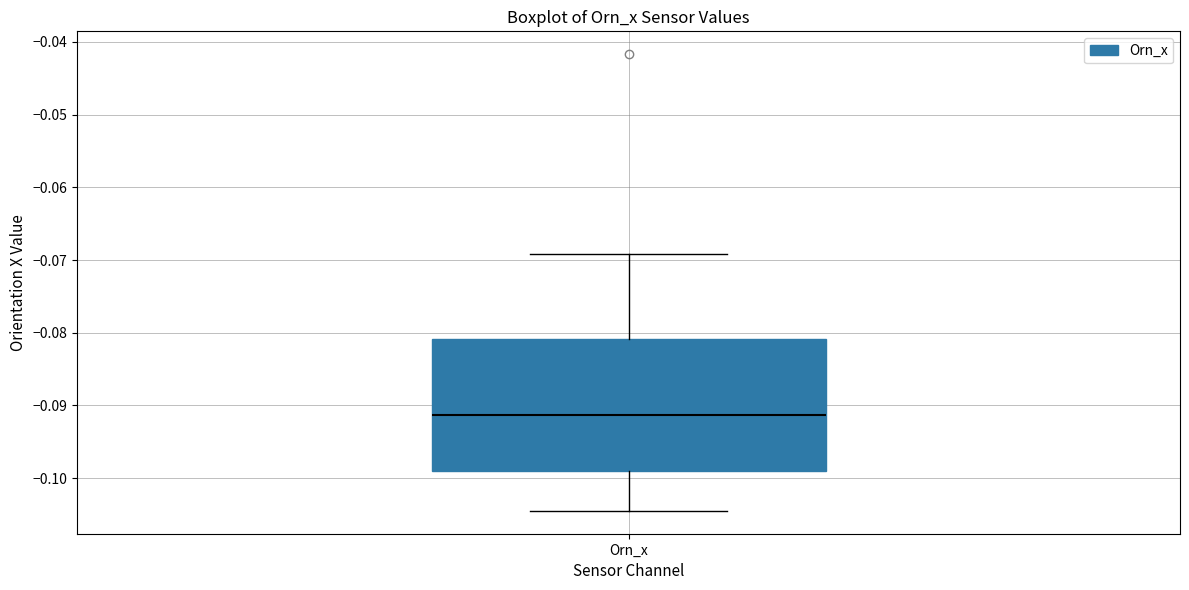

Read this box plot against the y-axis: the position of the median line, the range covered by the box, and the ends of both whiskers. The values are not printed on the chart, so give them approximately, as read against the axis.

median -0.091, box -0.099 to -0.081, whiskers -0.104 to -0.069